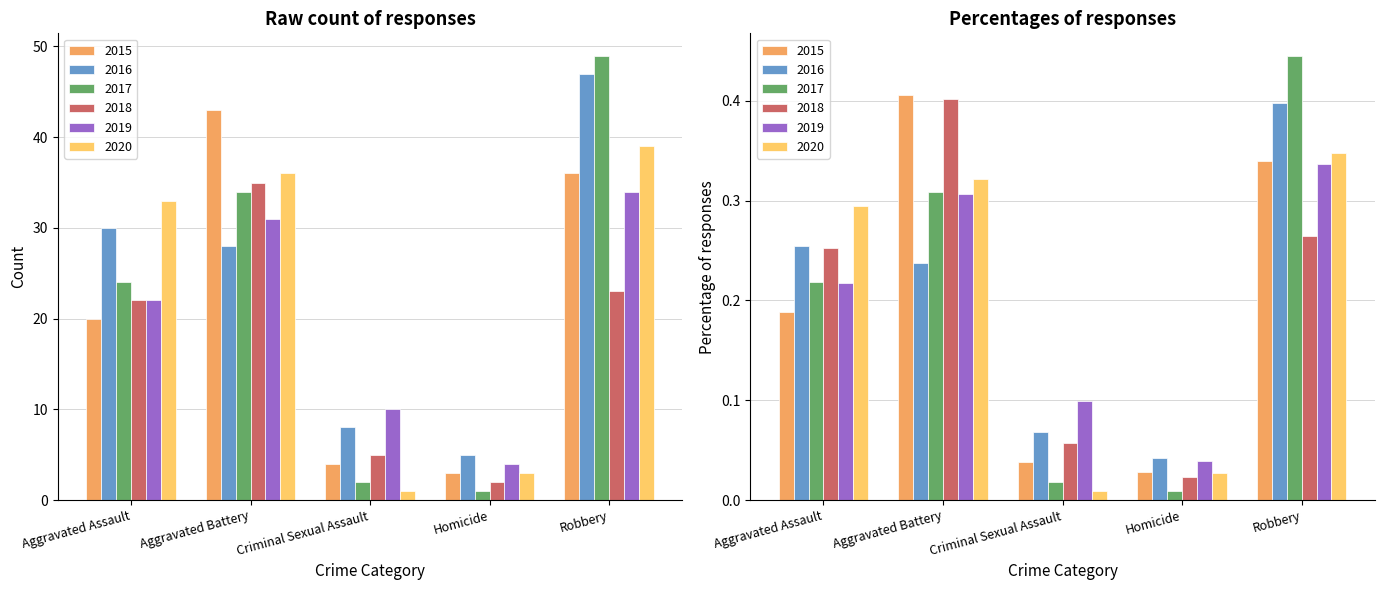

How many values in the 2015 series are below 20?

2